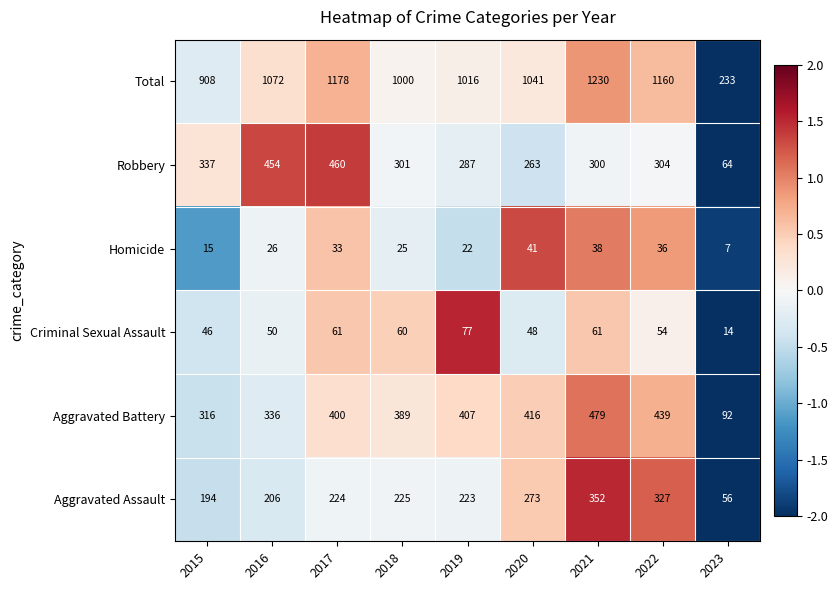

Which category has the lowest value across all series?

2023